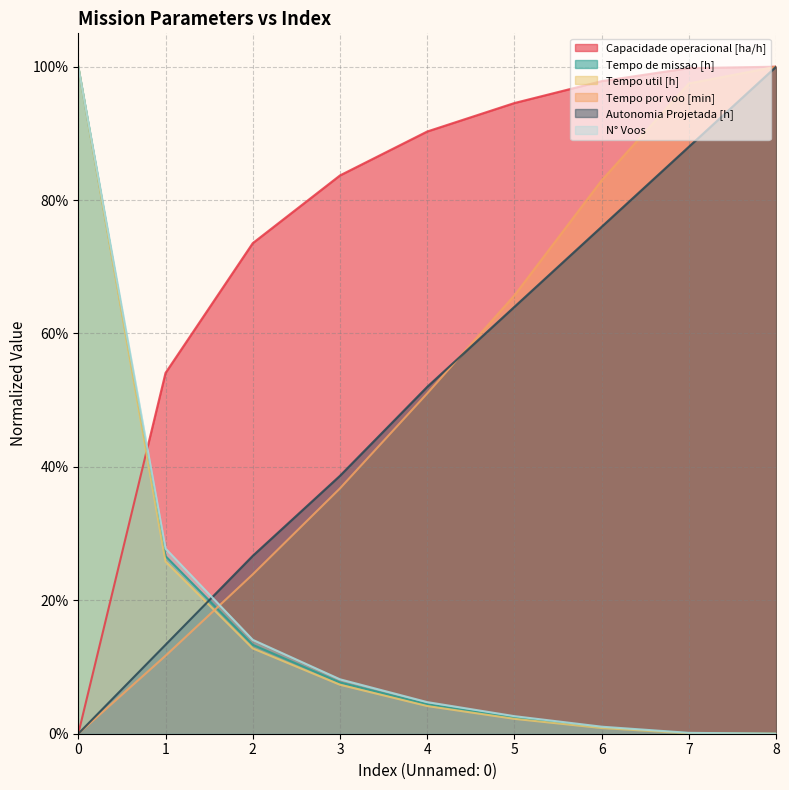

True or false: Capacidade operacional [ha/h] and N° Voos cross at least once.

True